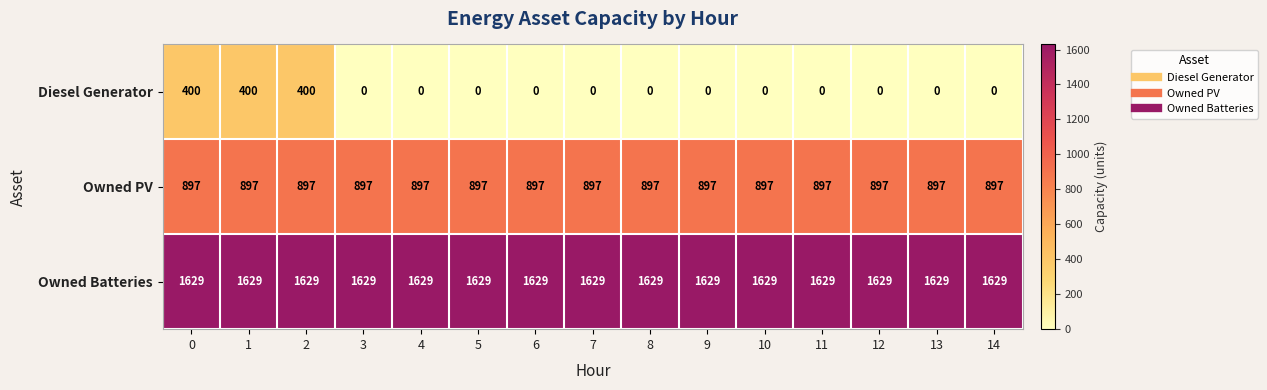

Which series has the largest total across all categories?

Owned Batteries